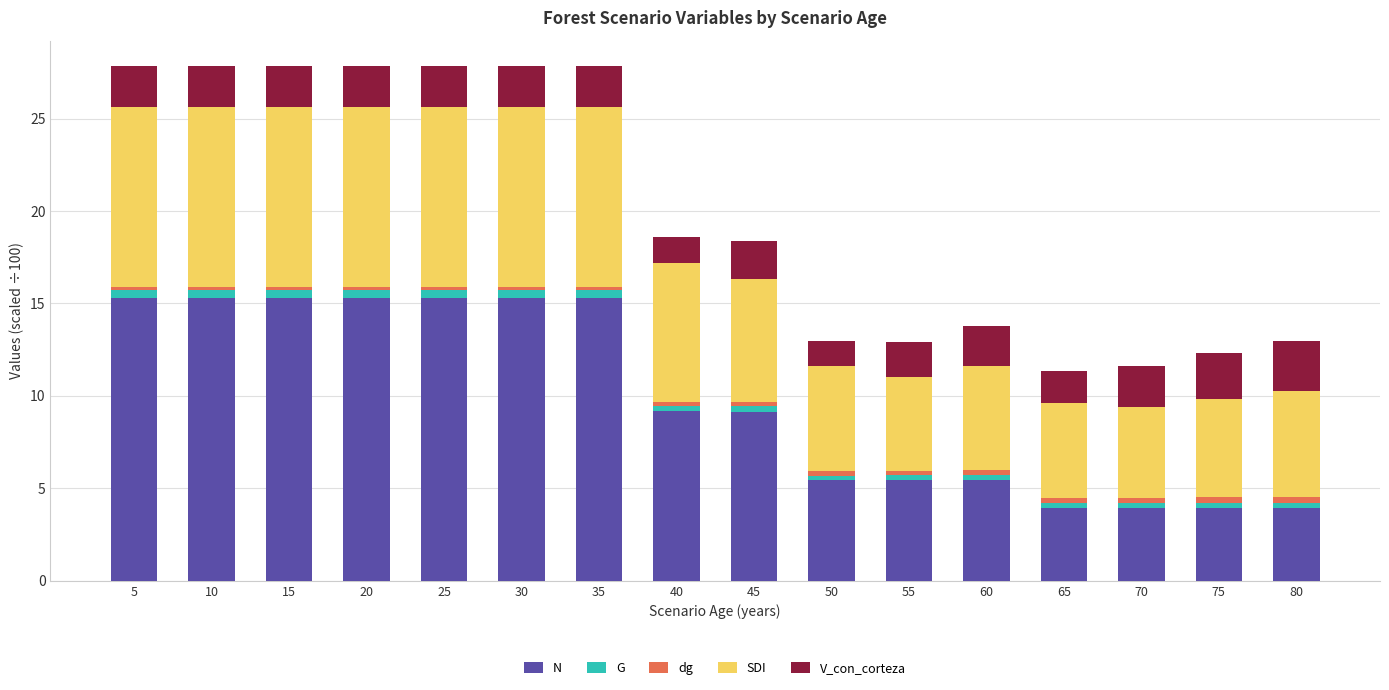

What is the lowest value of the N series?

3.9